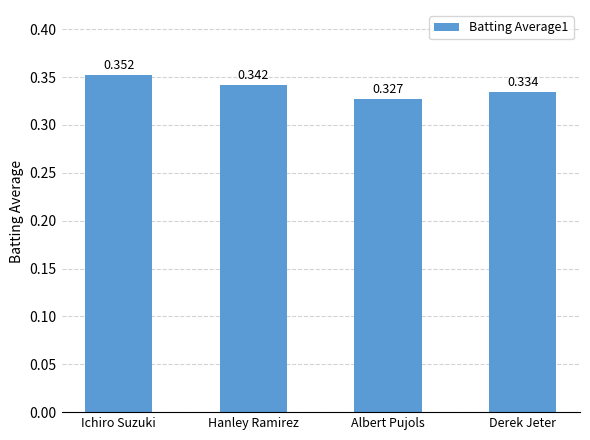

How many bars are there in total?

4